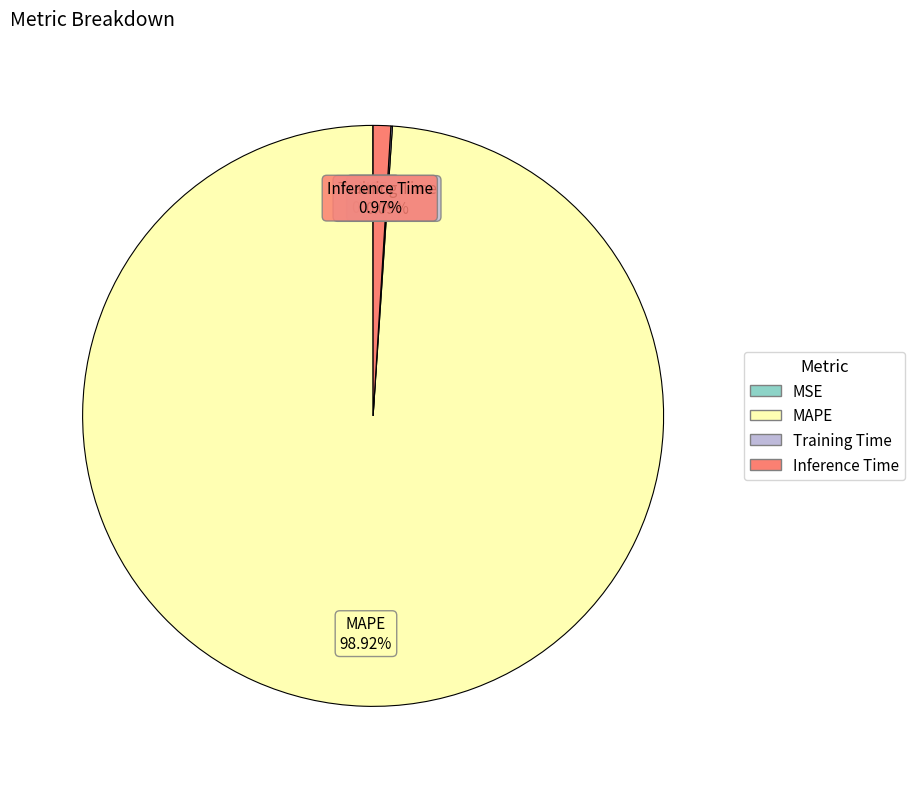

Which category accounts for the majority?

MAPE